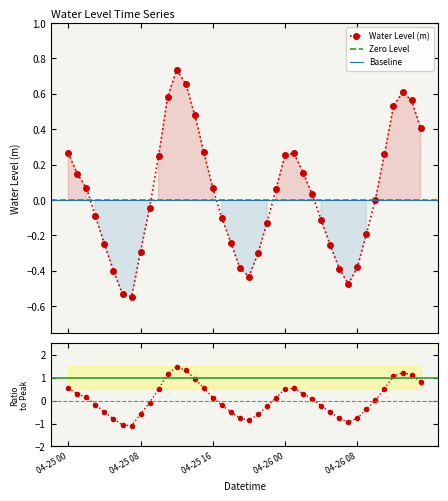

Reading left to right, extract all data points from this chart.

04-25 00=0.3	04-25 01=0.1	04-25 02=0.1	04-25 03=-0.1	04-25 04=-0.2	04-25 05=-0.4	04-25 06=-0.5	04-25 07=-0.5	04-25 08=-0.3	04-25 09=-0.0	04-25 10=0.3	04-25 11=0.6	04-25 12=0.7	04-25 13=0.7	04-25 14=0.5	04-25 15=0.3	04-25 16=0.1	04-25 17=-0.1	04-25 18=-0.2	04-25 19=-0.4	04-25 20=-0.4	04-25 21=-0.3	04-25 22=-0.1	04-25 23=0.1	04-26 00=0.3	04-26 01=0.3	04-26 02=0.2	04-26 03=0.0	04-26 04=-0.1	04-26 05=-0.3	04-26 06=-0.4	04-26 07=-0.5	04-26 08=-0.4	04-26 09=-0.2	04-26 10=0.0	04-26 11=0.3	04-26 12=0.5	04-26 13=0.6	04-26 14=0.6	04-26 15=0.4